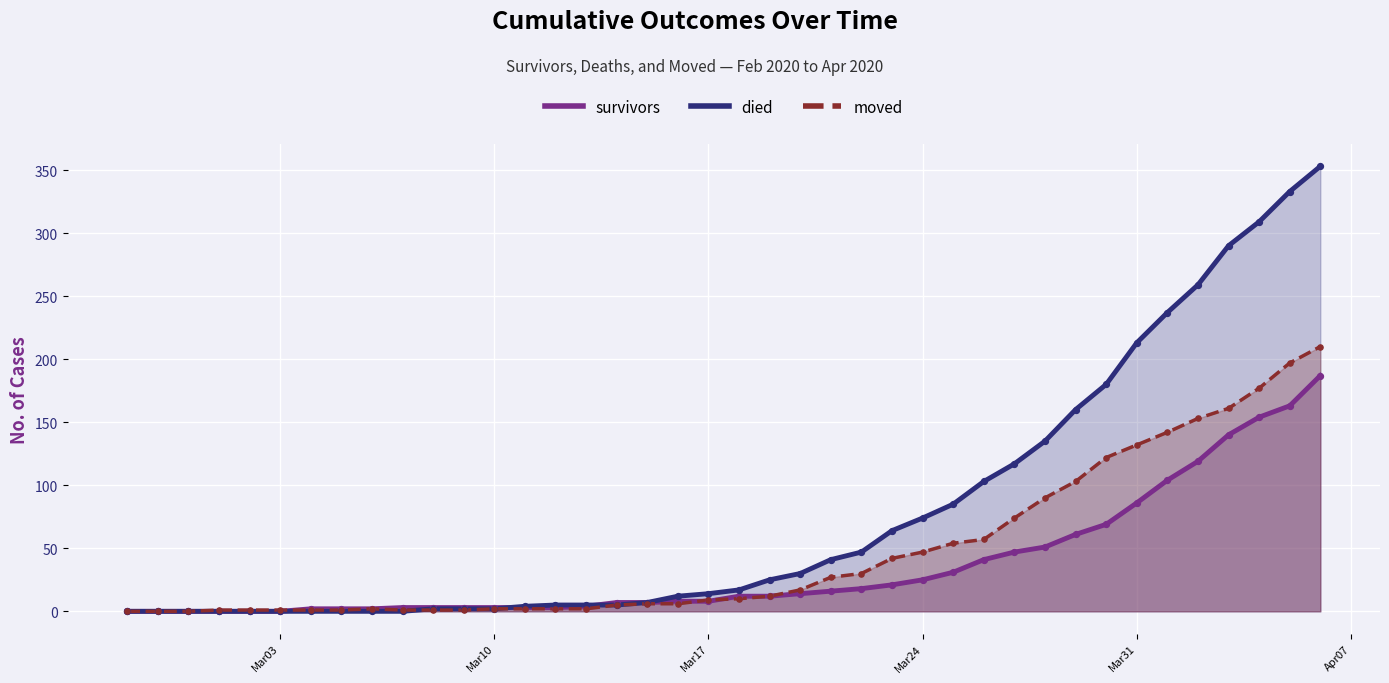

At how many categories does at least one series exceed 262?

4